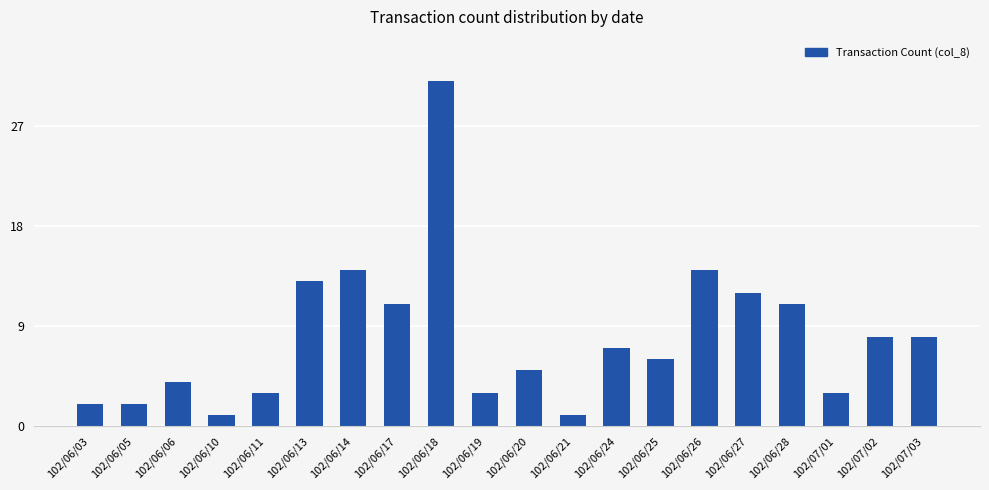

Reading left to right, list all the values displayed in this chart.

2	2	4	1	3	13	14	11	31	3	5	1	7	6	14	12	11	3	8	8